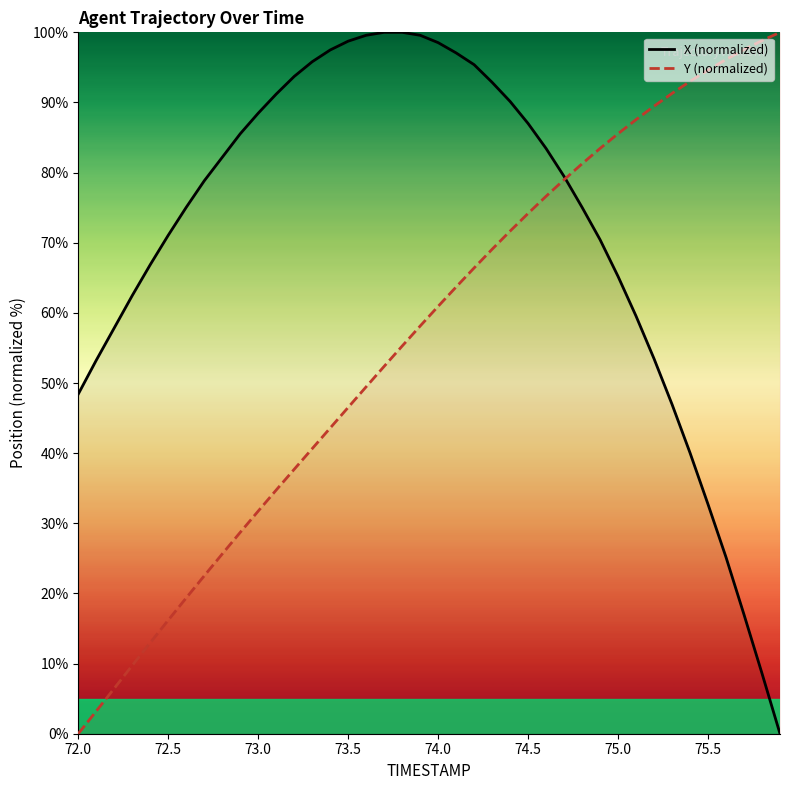

Which series has the largest total across all categories?

X (normalized)